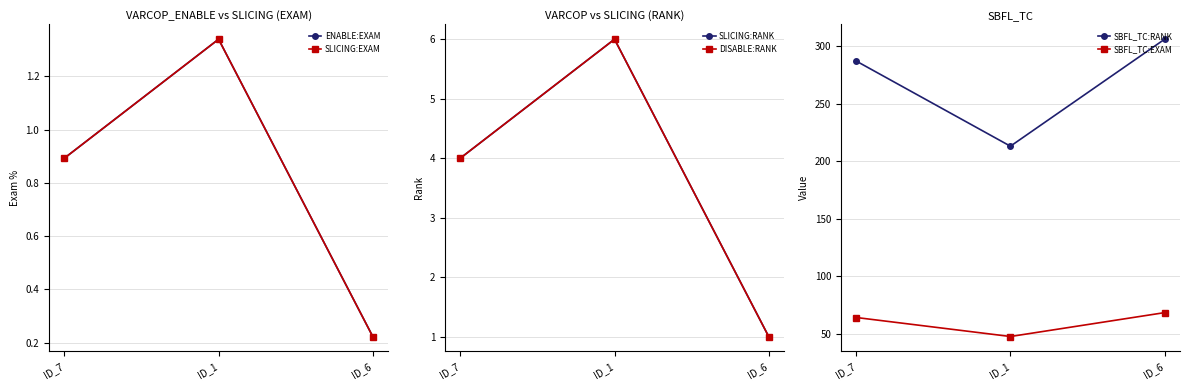

Between ID_6 and ID_1, which is larger?

ID_1